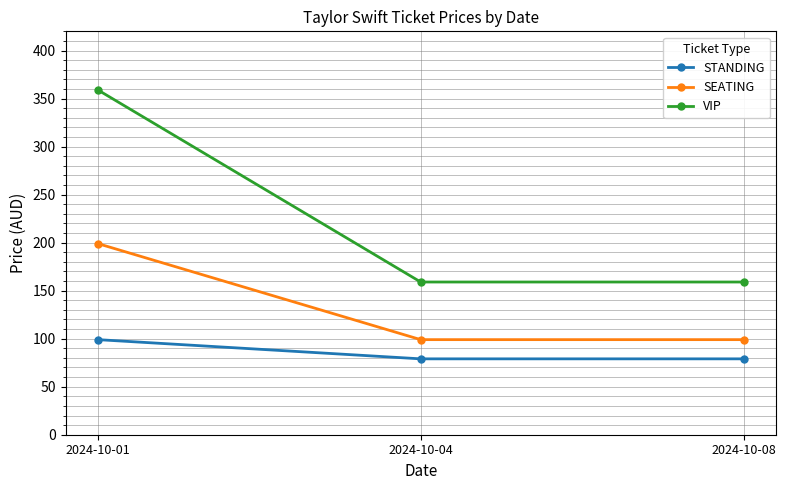

Reading left to right, what are all the values shown in this chart?

STANDING: 99	79	79
SEATING: 199	99	99
VIP: 359	159	159